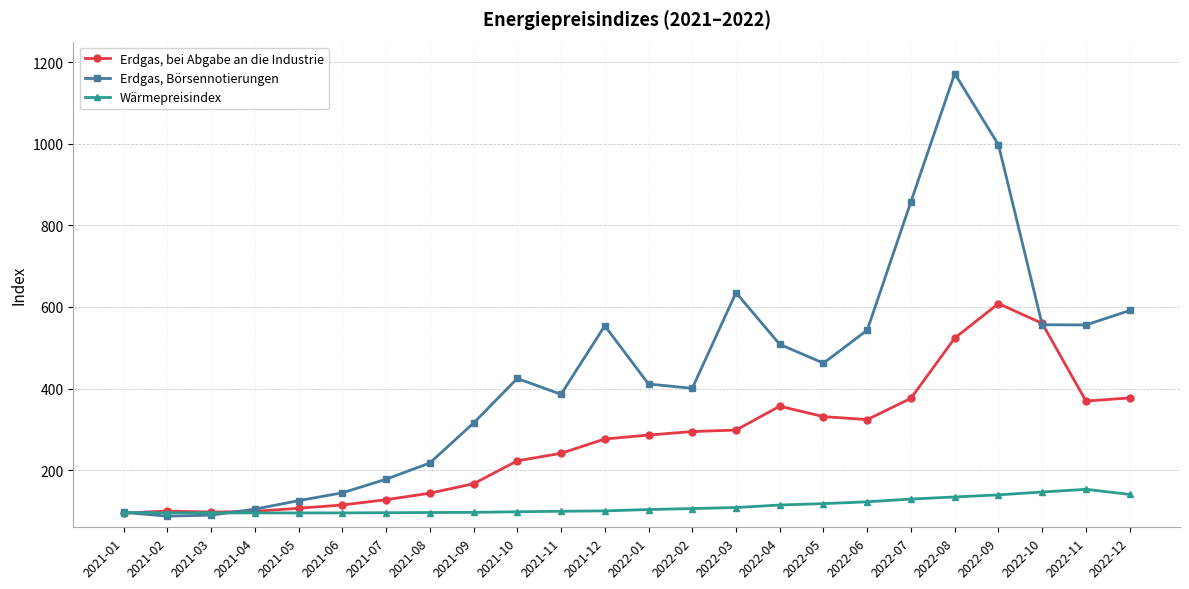

What is the label of the 24th point from the left?

2022-12